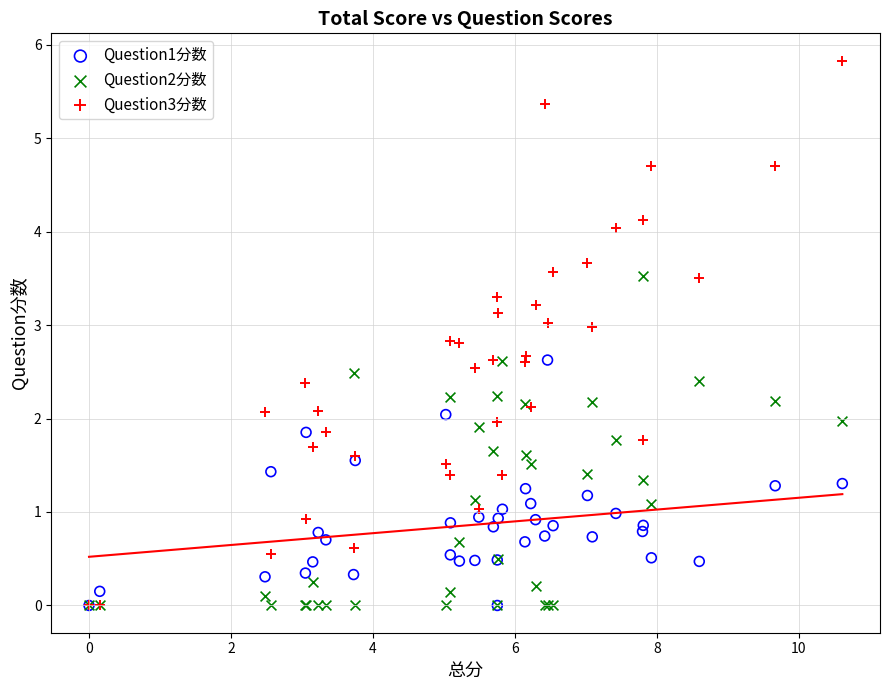

Which series contains the highest Y value?

Question3分数